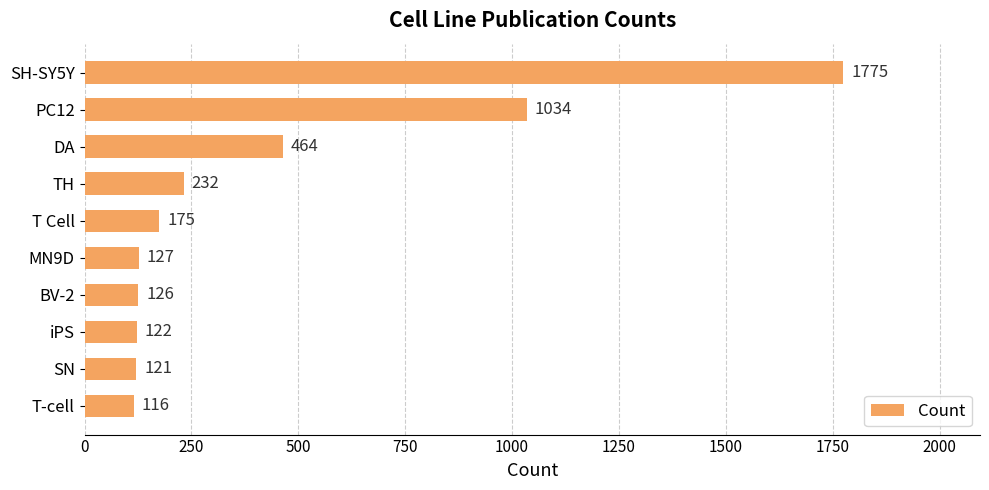

What is the change in value from iPS to T Cell?

+53